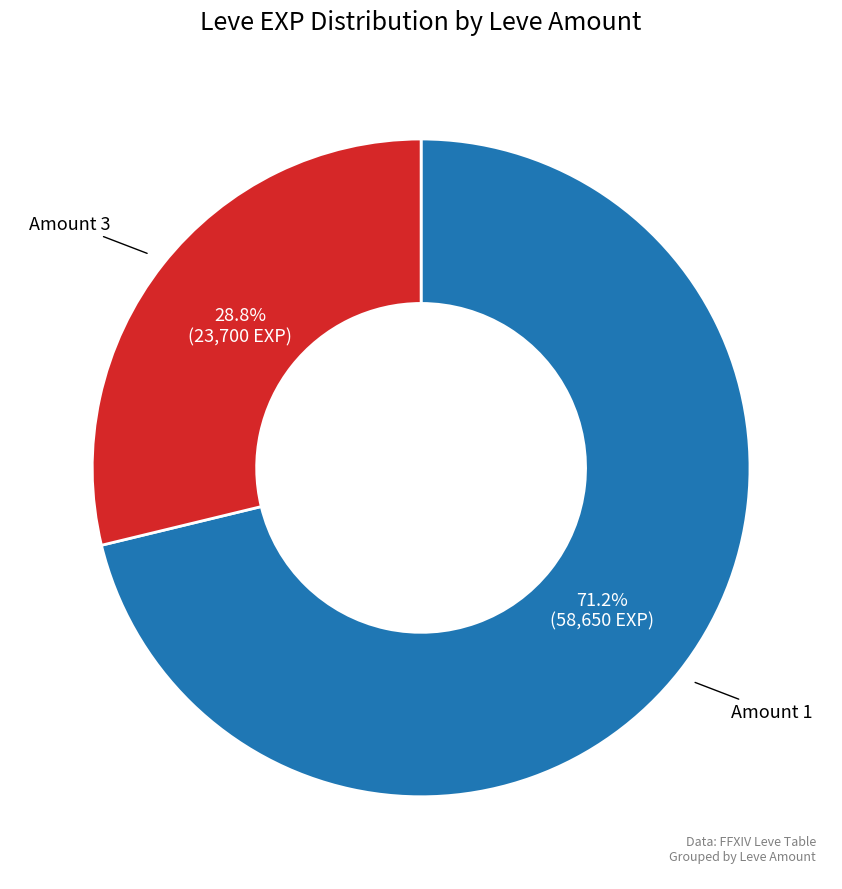

Is there a majority slice in this chart?

Yes